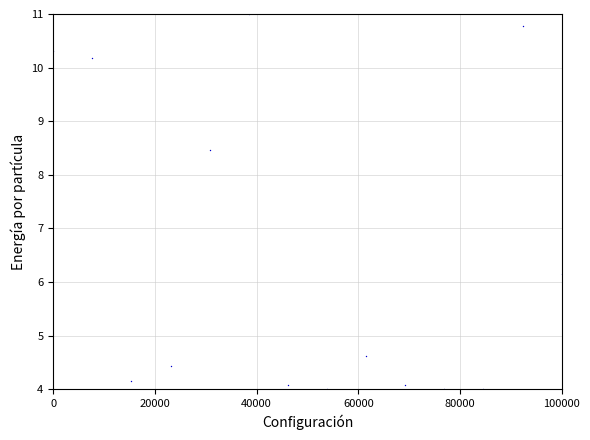

What is the range of X values (max minus min)?

100000.0